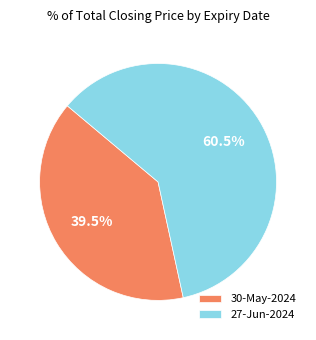

Rank the categories by value from lowest to highest.

30-May-2024, 27-Jun-2024